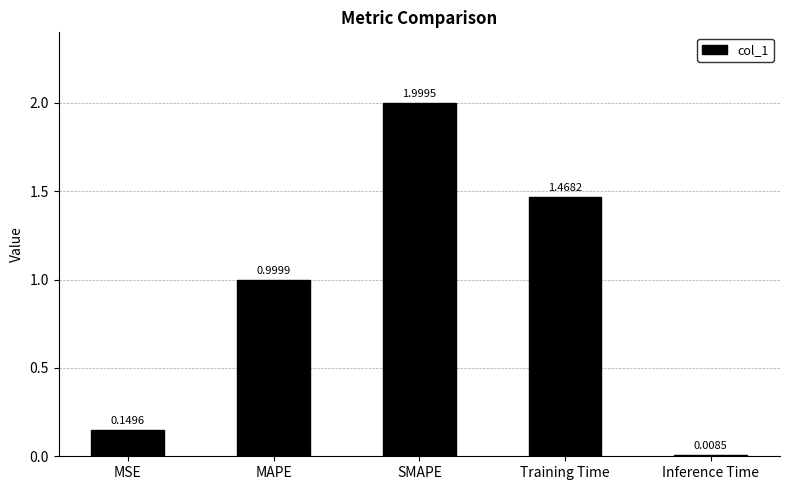

At which label is the value closest to 1?

MAPE